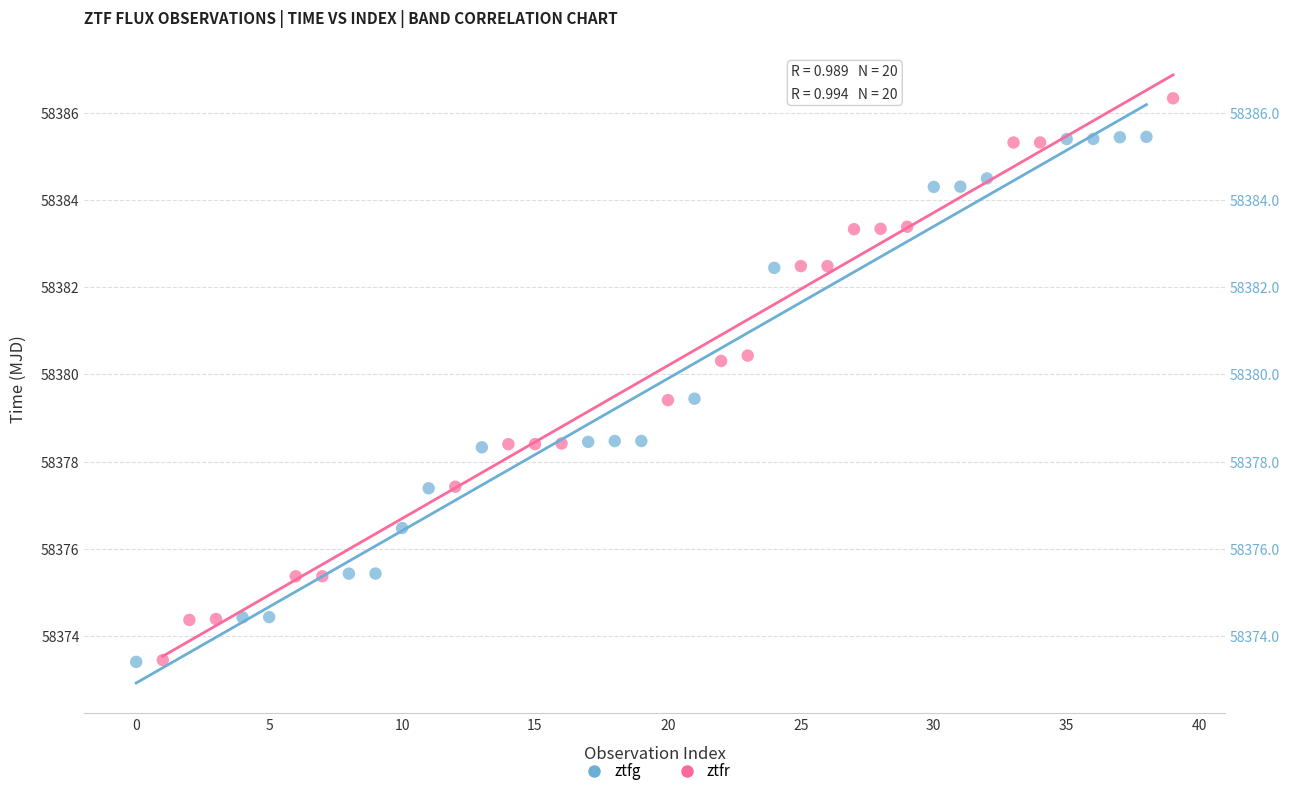

Which series has the largest Y range (max minus min)?

ztfr